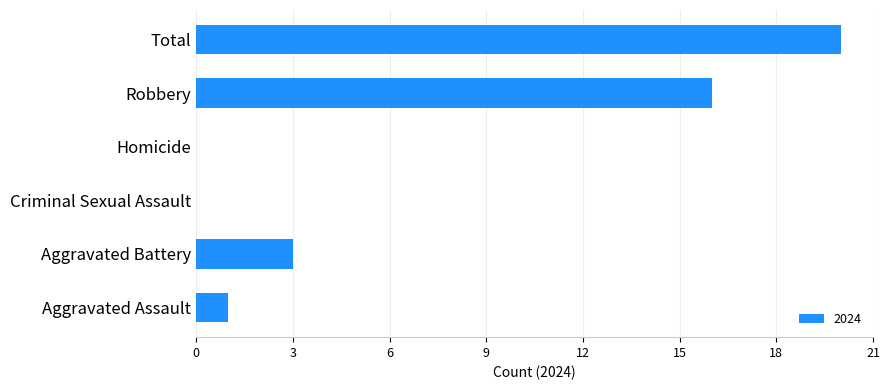

Between Criminal Sexual Assault and Total, which is larger?

Total